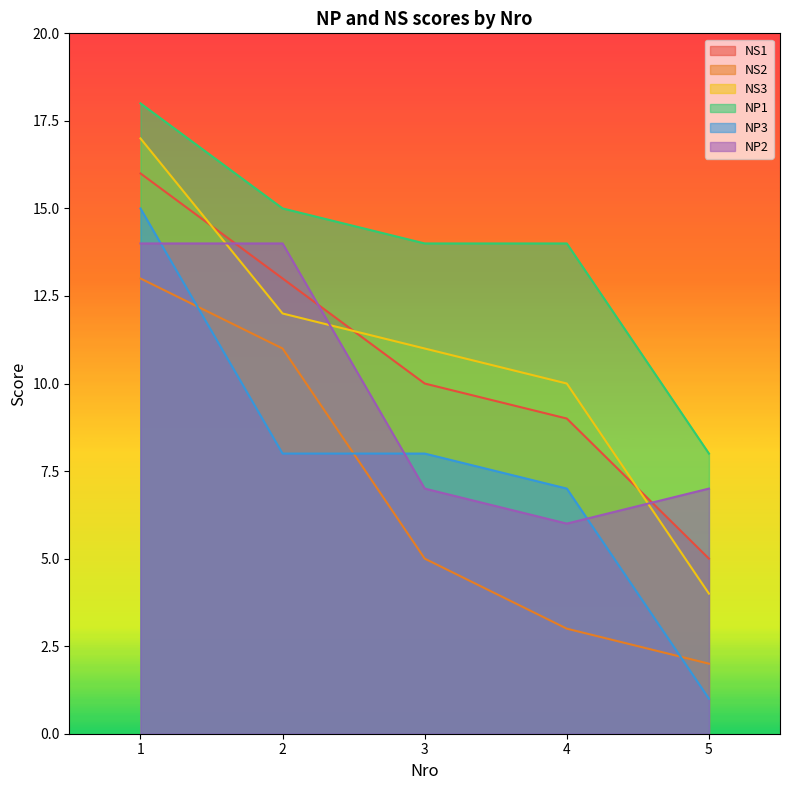

At which label is NS3 closest to 10?

4